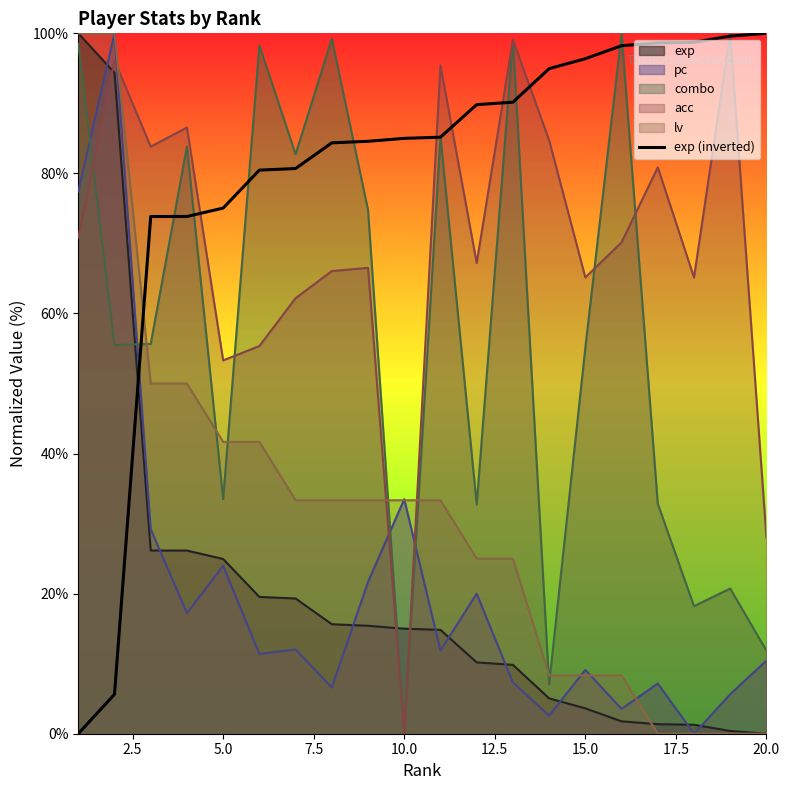

How many lines are shown in the chart?

6